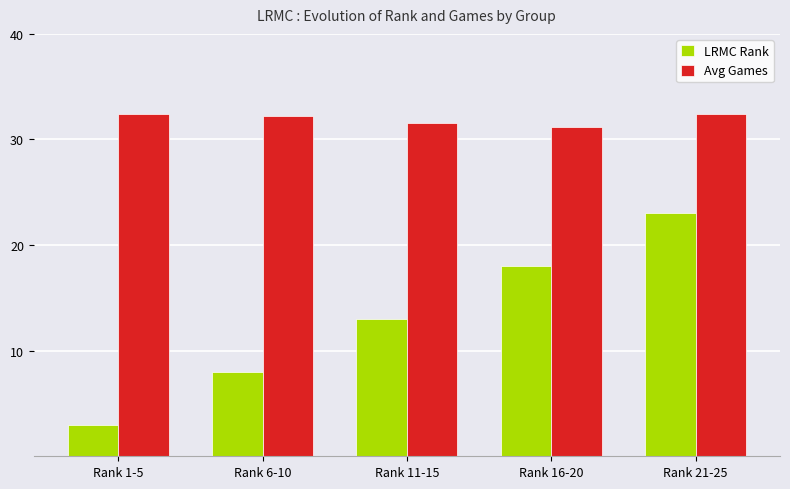

The value of LRMC Rank at Rank 6-10 is 8.0. True or false?

True